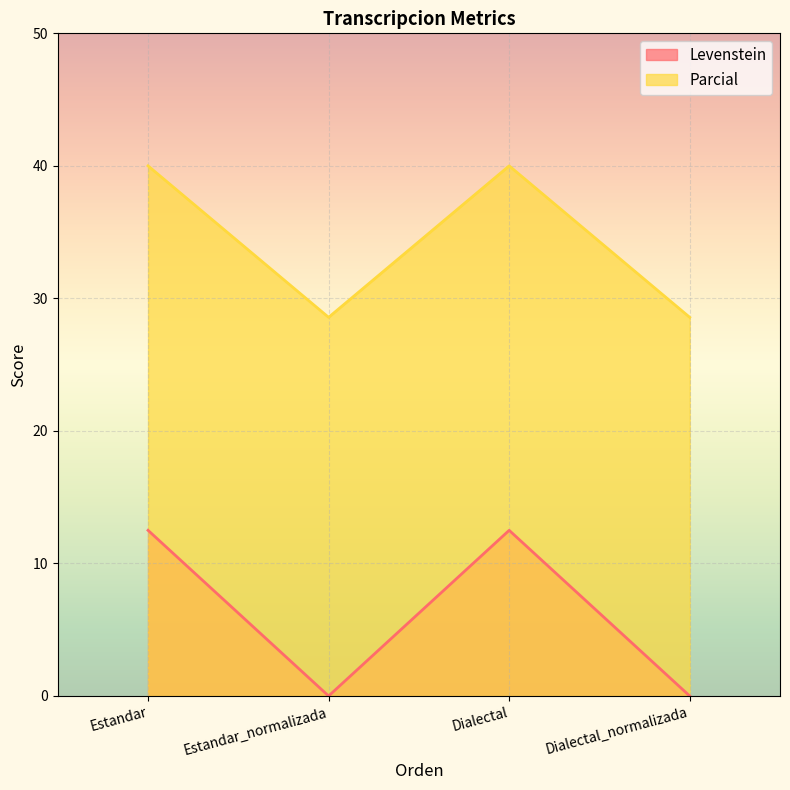

Reading right to left, list all the values displayed in this chart.

Levenstein: 0.0	12.5	0.0	12.5
Parcial: 28.6	40.0	28.6	40.0